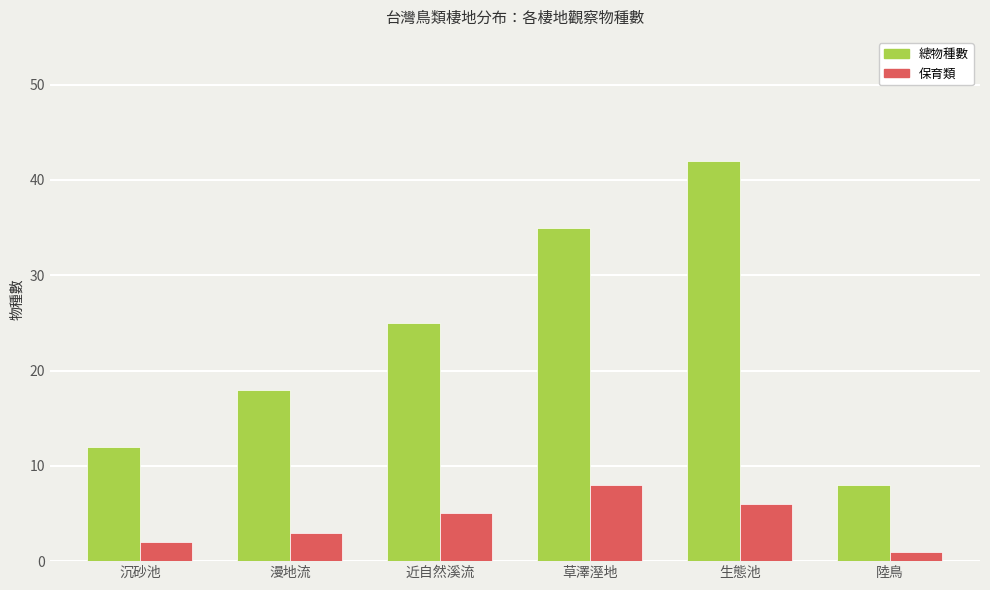

How many 保育類 values are between 2 and 6?

4